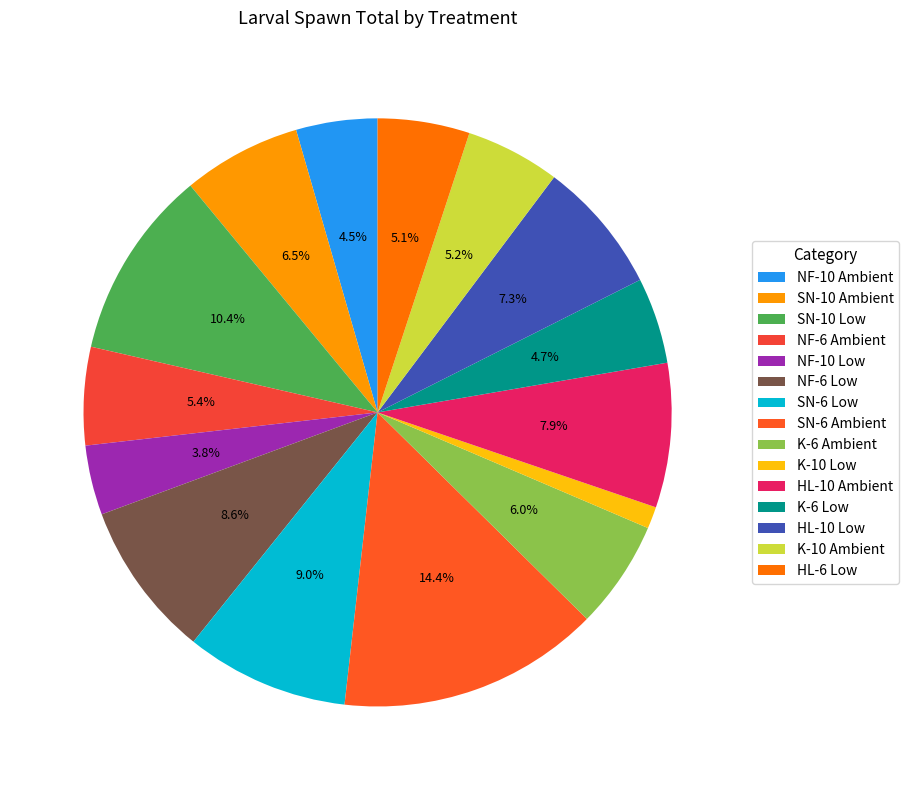

What percentage is NOT represented by NF-10 Ambient?

95.5%